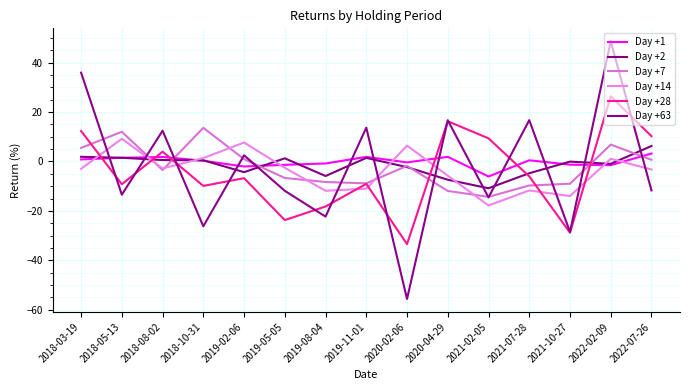

At 2018-05-13, list the series in order from largest to smallest.

Day +7, Day +14, Day +1, Day +2, Day +28, Day +63